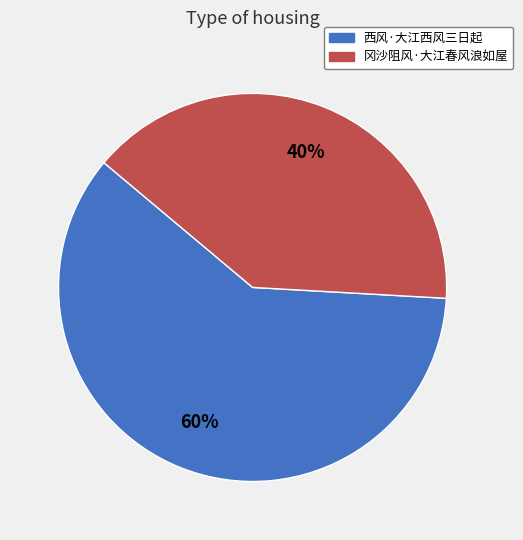

How many slices are in this pie chart?

2